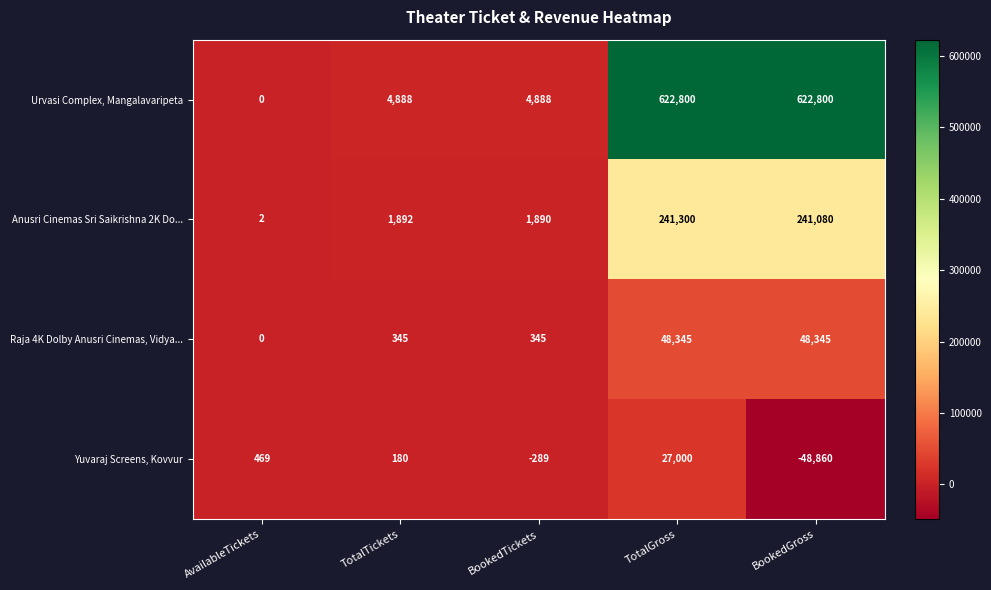

Rank the series by their maximum value, from highest to lowest.

Urvasi Complex, Mangalavaripeta, Anusri Cinemas Sri Saikrishna 2K Do..., Raja 4K Dolby Anusri Cinemas, Vidya..., Yuvaraj Screens, Kovvur